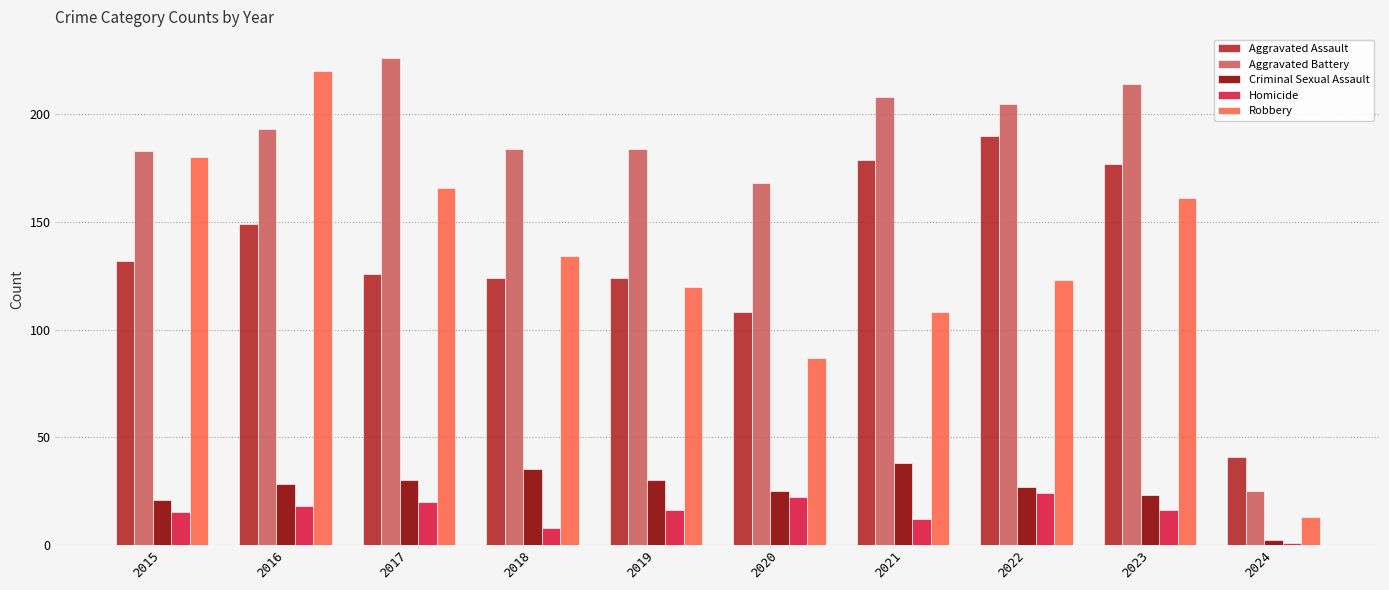

Between 2016 and 2022, which series saw the biggest shift?

Robbery